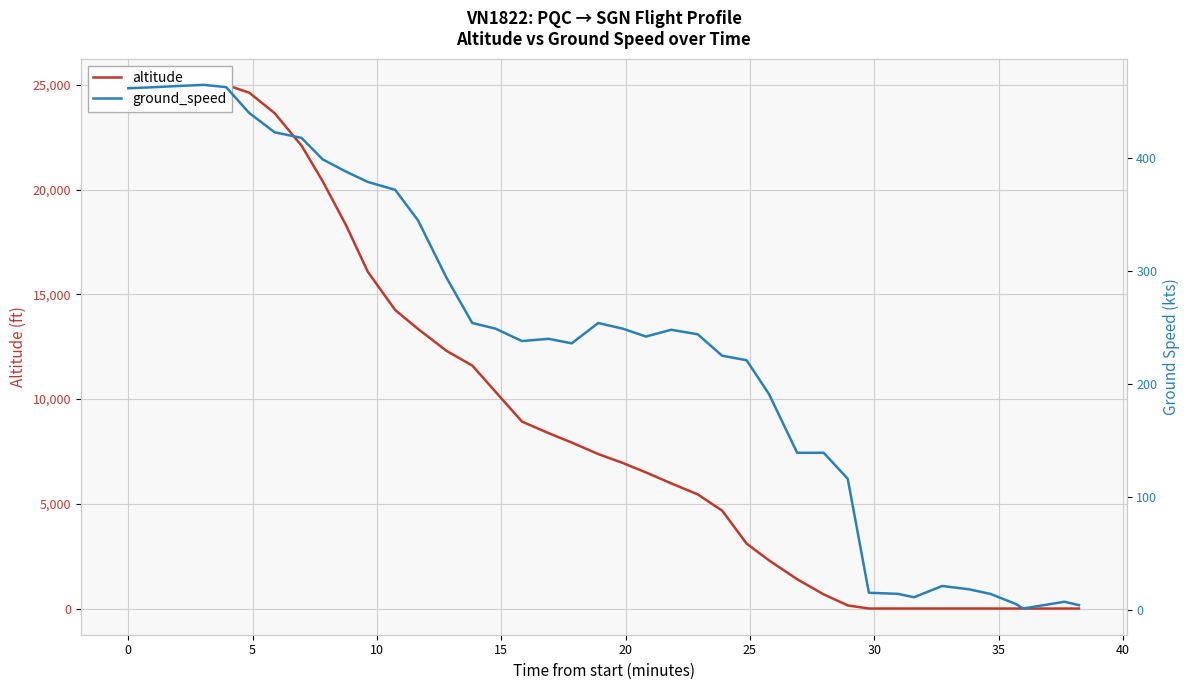

What is the value of the altitude point at the 1st from the left?

24975